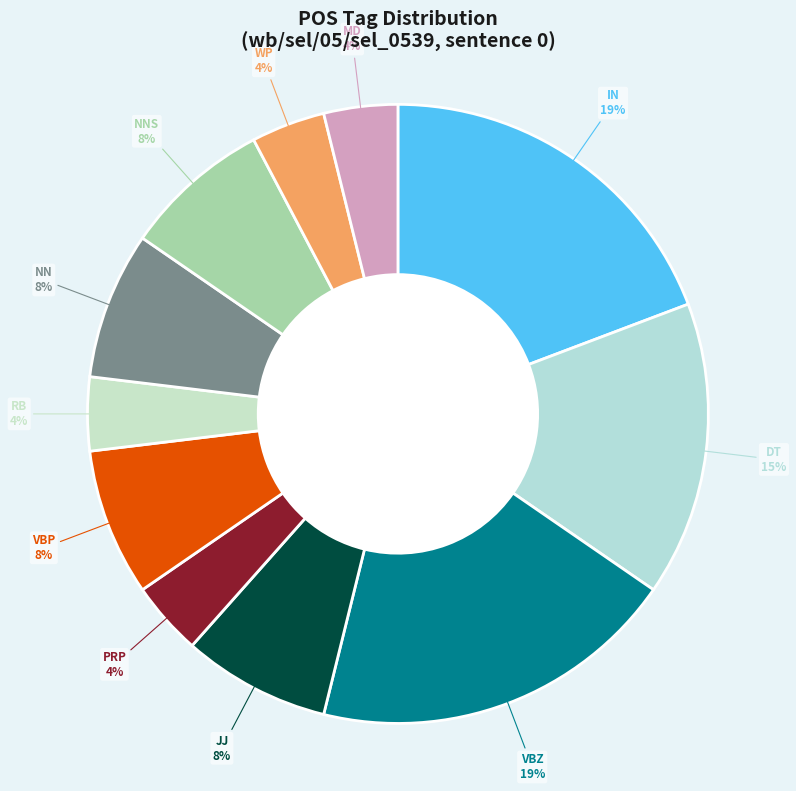

Count the number of slices in the pie.

11